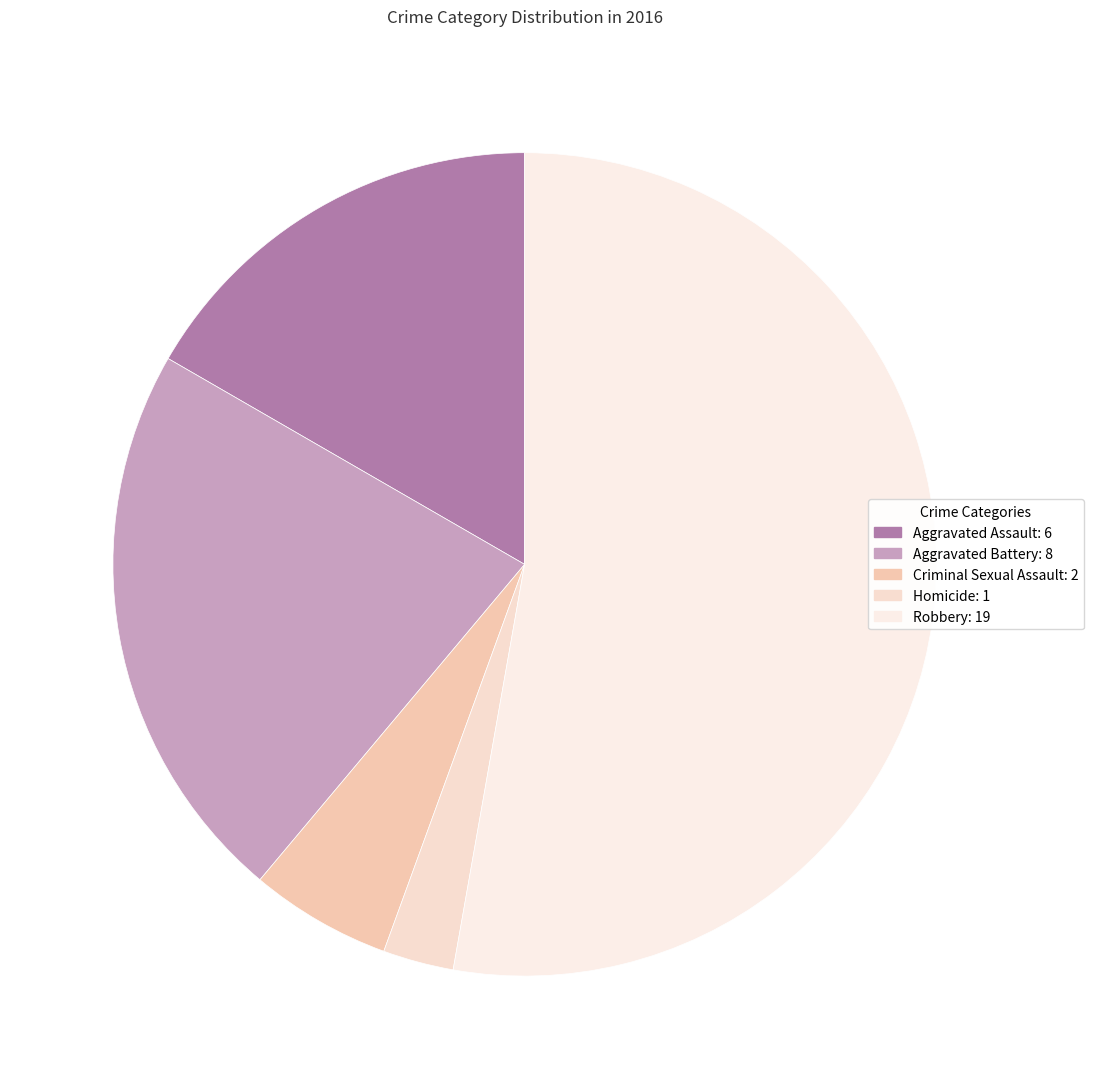

Does Criminal Sexual Assault account for over 50% of the chart?

No